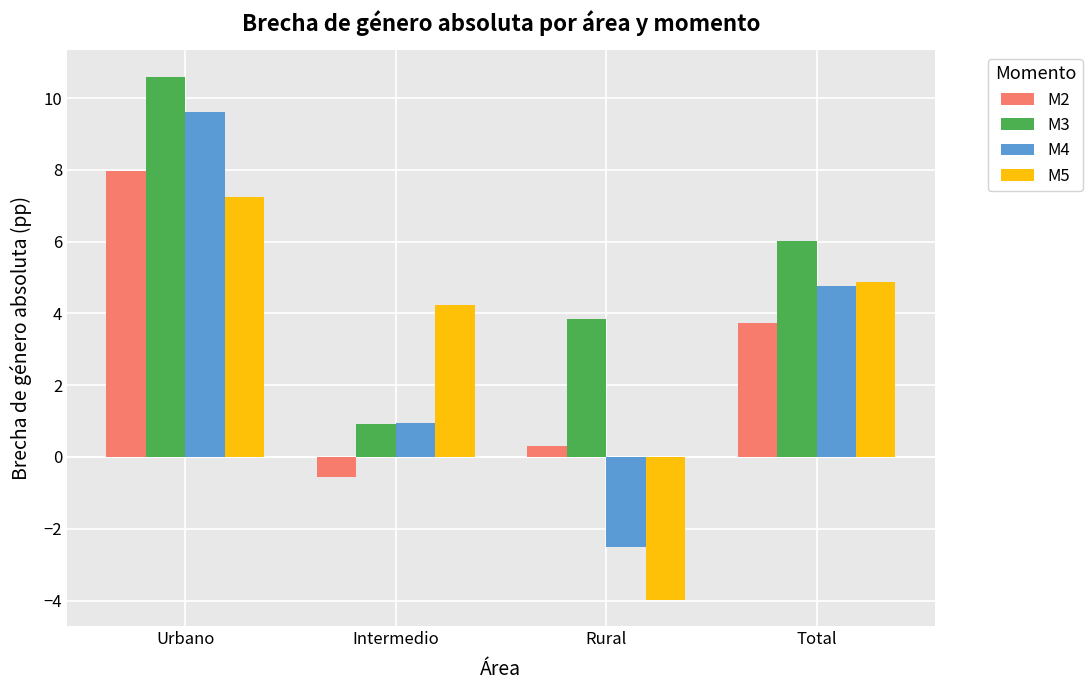

The M4 series shows 0.9 at Intermedio. True or false?

True